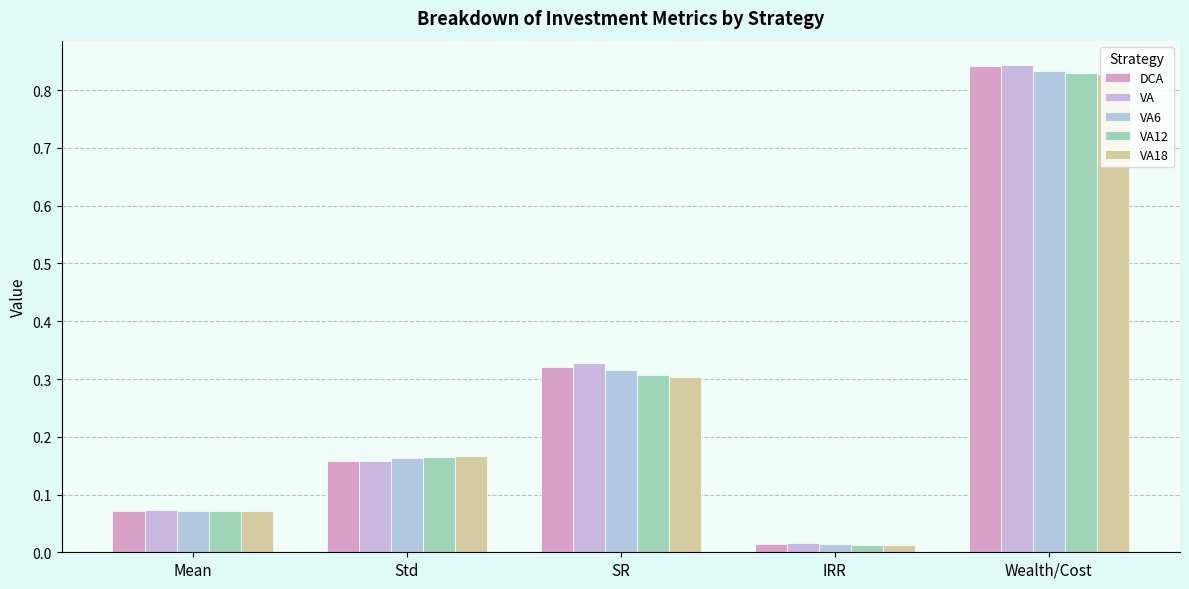

Are the bars horizontal?

No